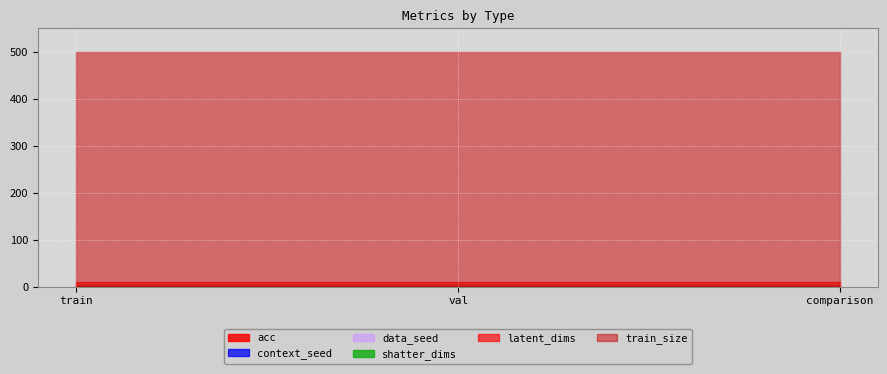

At which category does the chart reach its peak across all series?

train